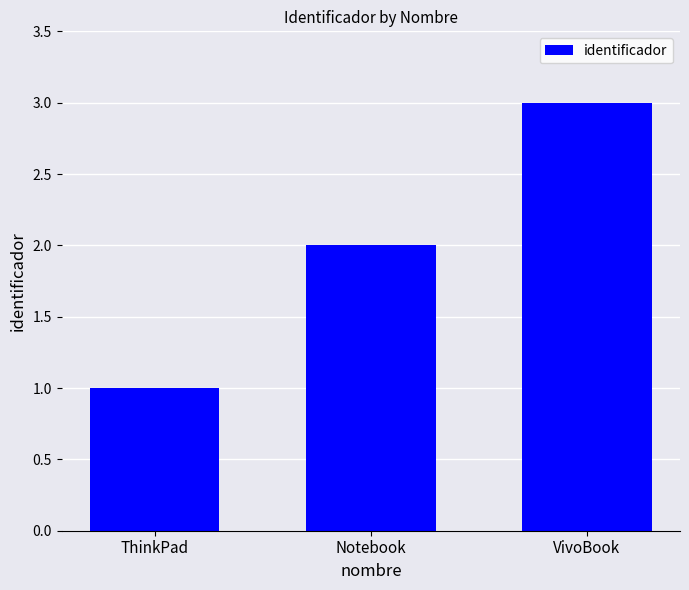

What is the label of the 3rd bar from the right?

ThinkPad